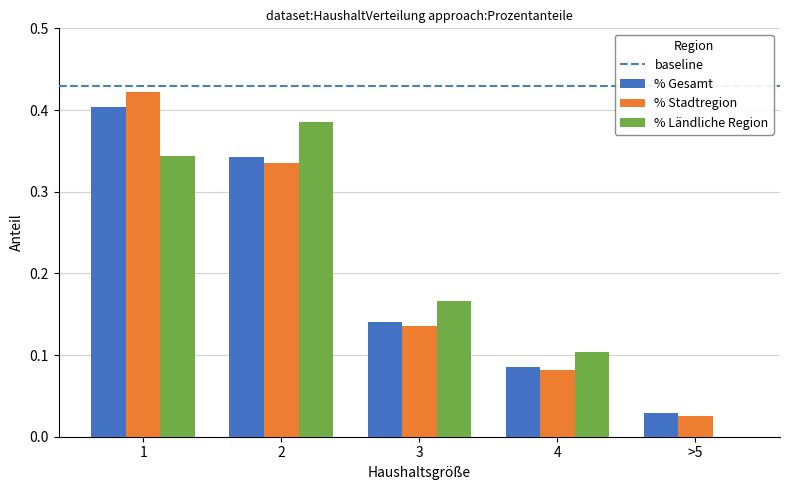

Is it true that % Stadtregion equals 0.2 at 3?

False